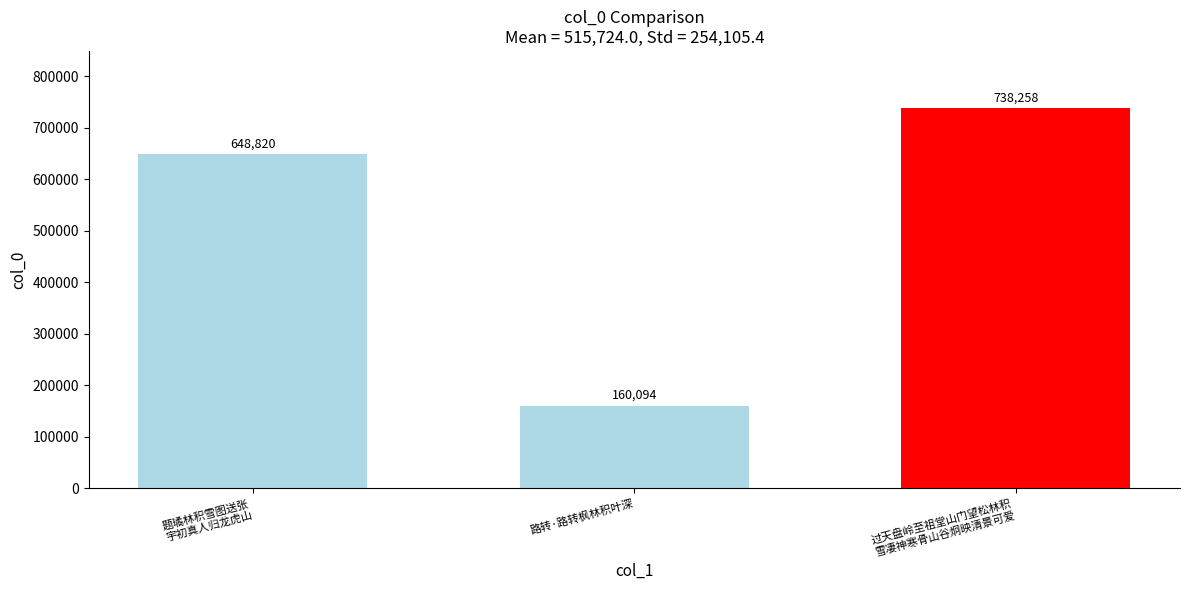

Read the value at 题璚林积雪图送张
宇初真人归龙虎山, to the nearest 10.

648820